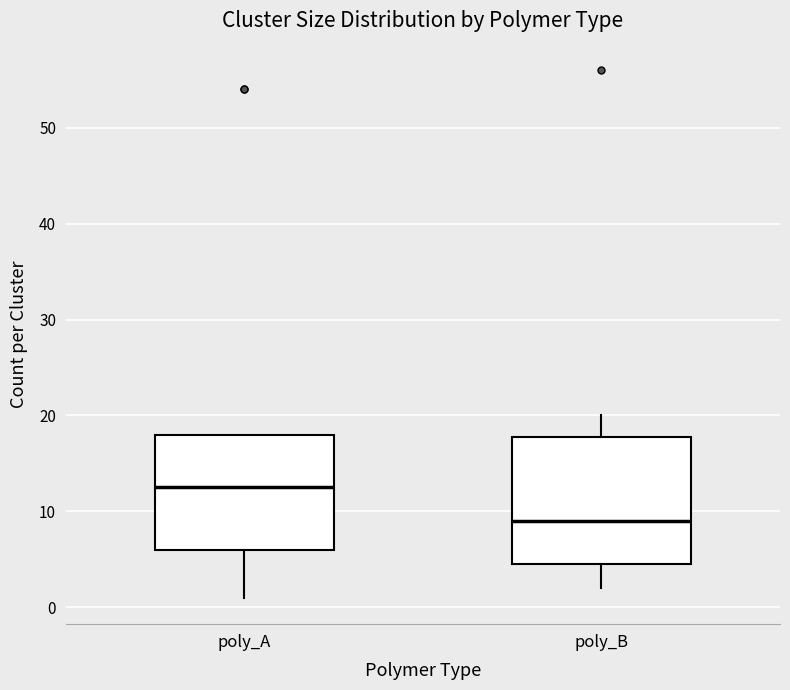

Comparing the boxes themselves (not the whiskers), which one is the tallest?

poly_B